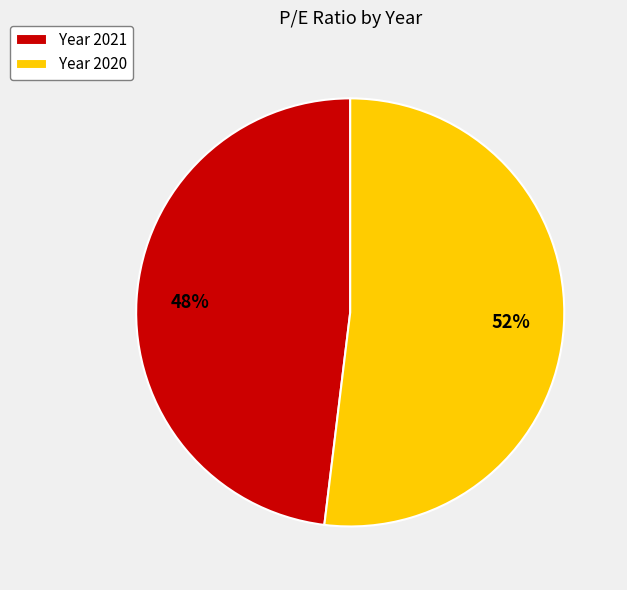

Which category has the biggest portion of the pie?

Year 2020